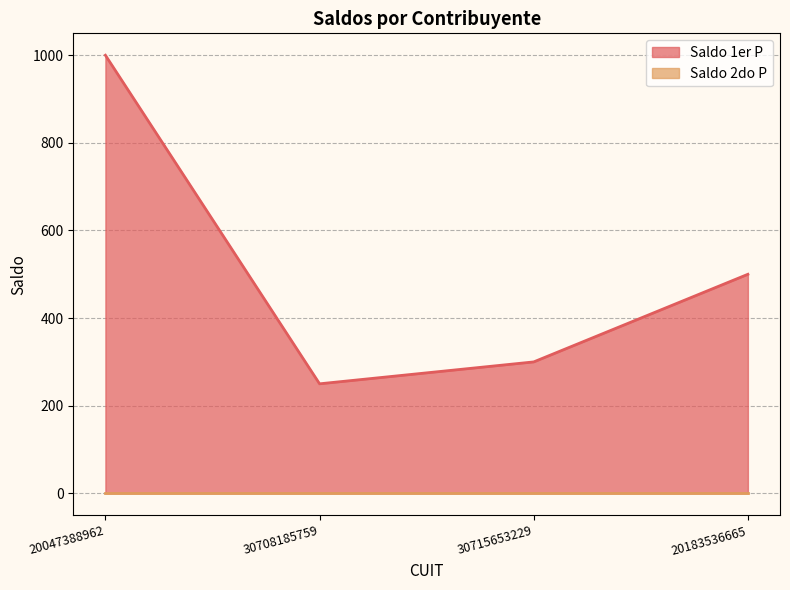

What is the difference between the values at 30708185759 and 30715653229?

50